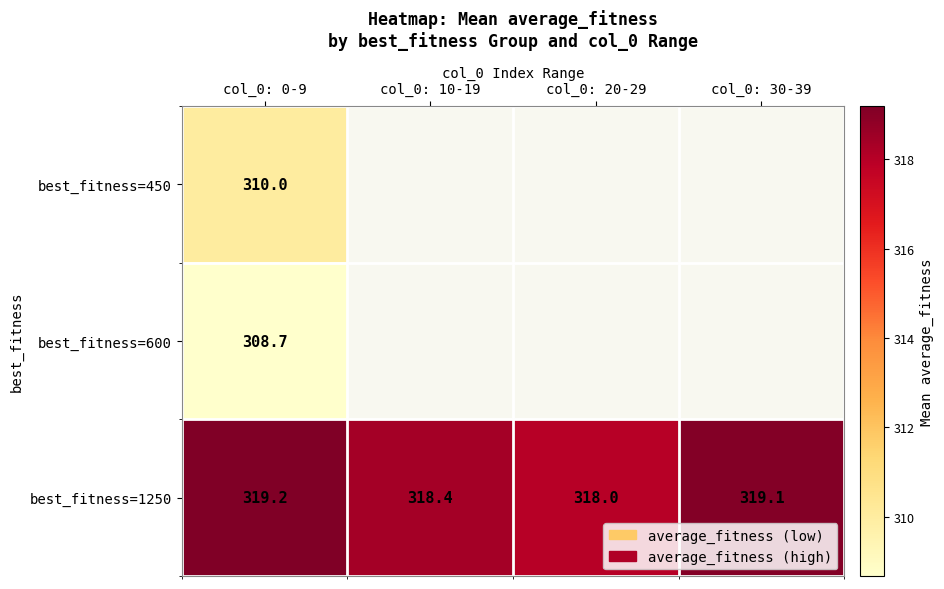

What is the maximum value for best_fitness=1250?

319.2